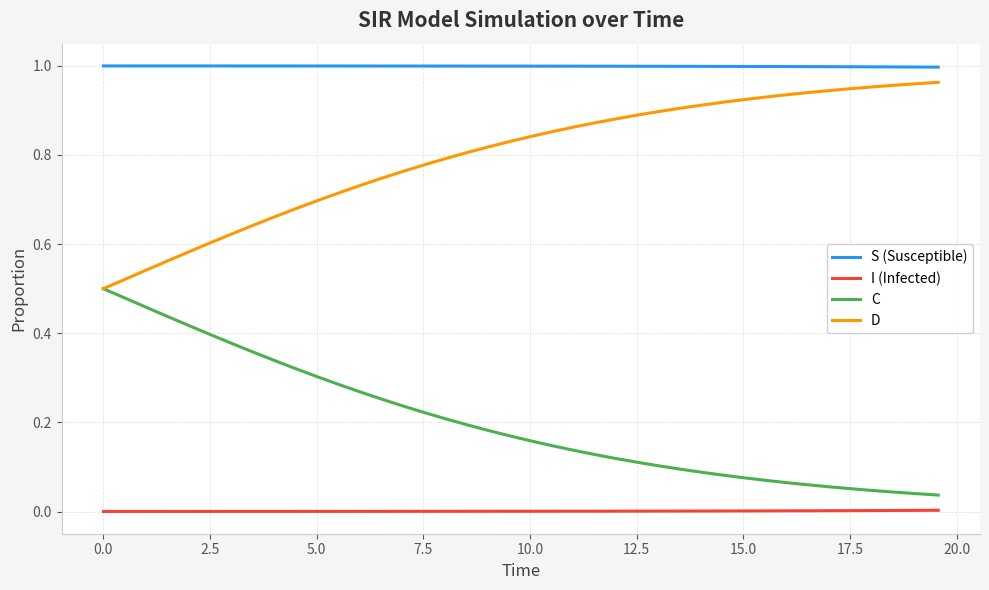

Rank the series by their average value, from highest to lowest.

S (Susceptible), D, C, I (Infected)